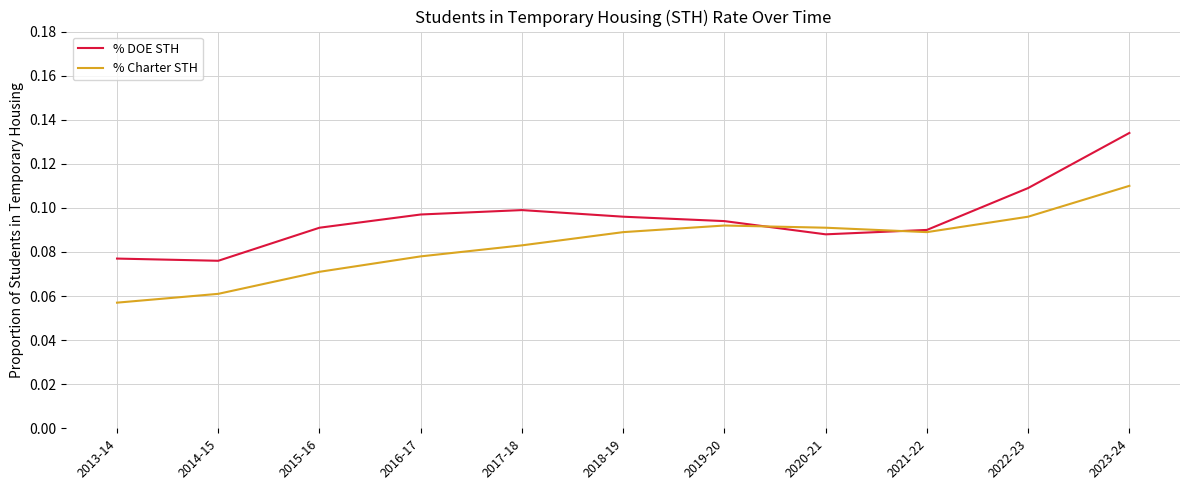

How many times do % DOE STH and % Charter STH cross each other?

2